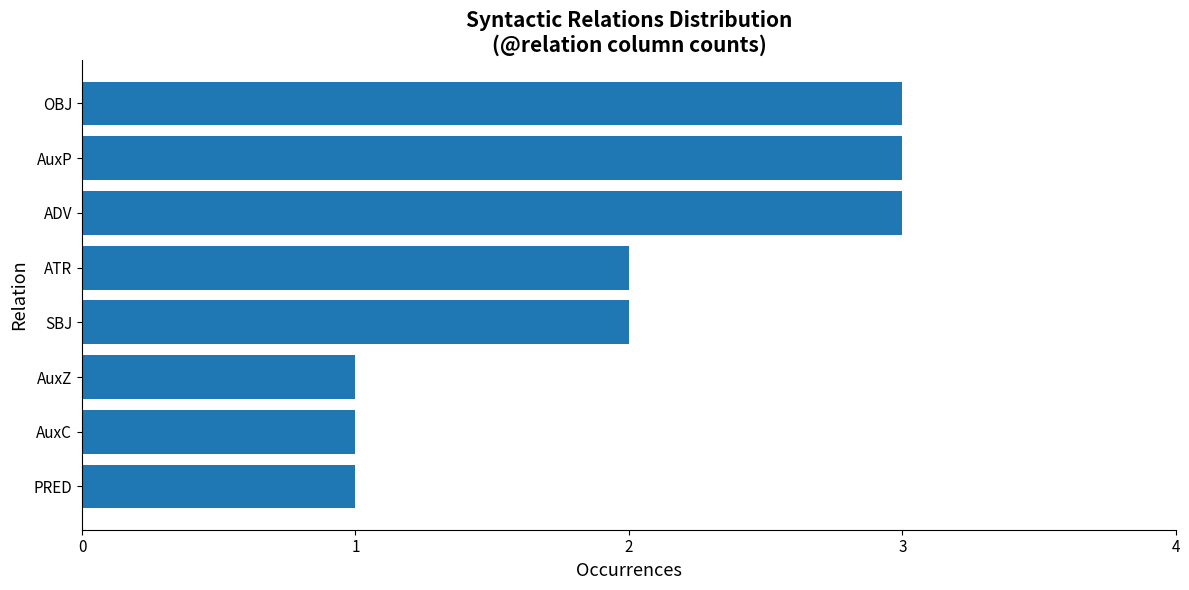

What is the greatest value displayed?

3